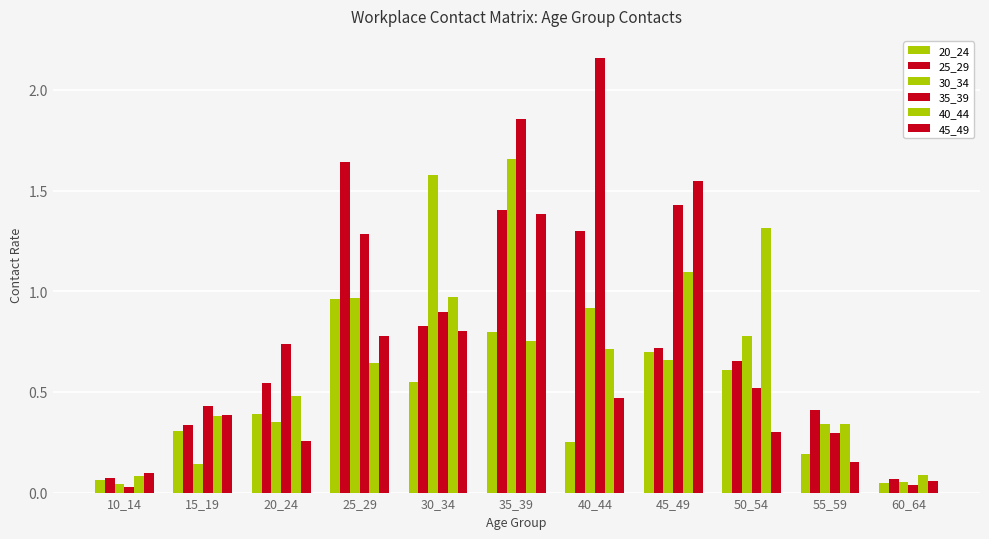

How many groups of bars are there?

11